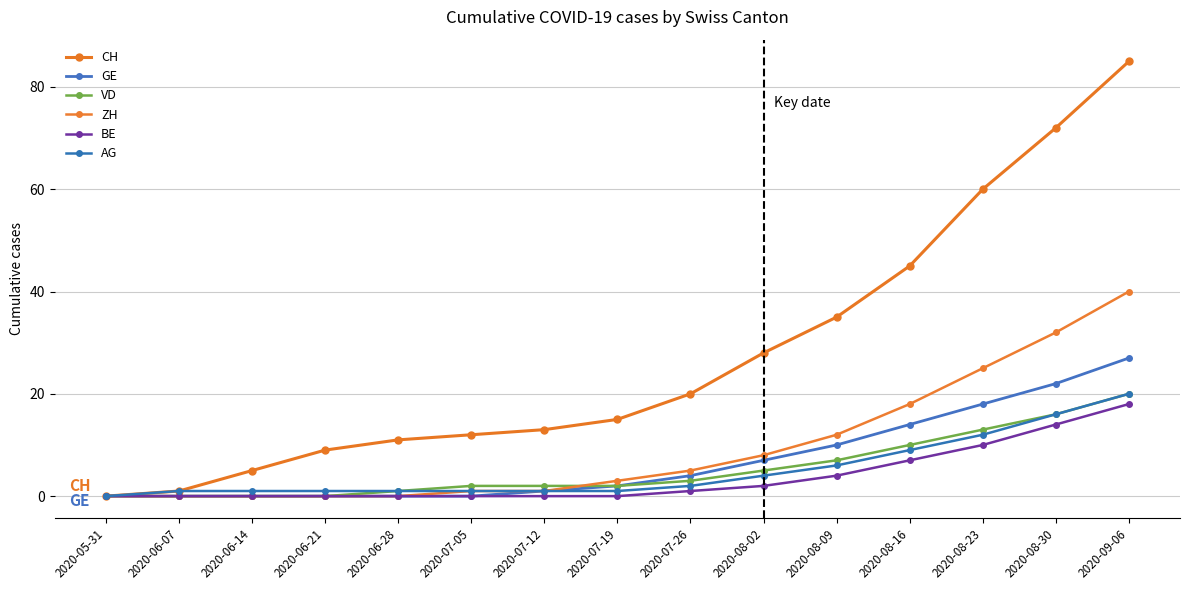

Does the chart display data point markers on the line(s)?

Yes